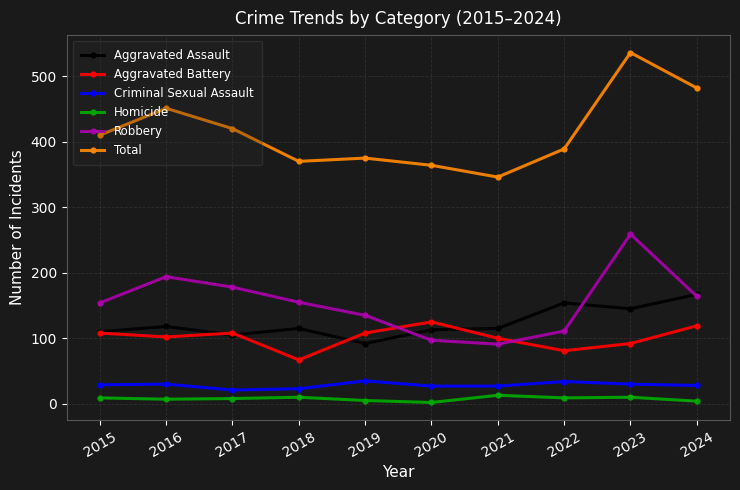

The value of Total at 2021 is 346. True or false?

True